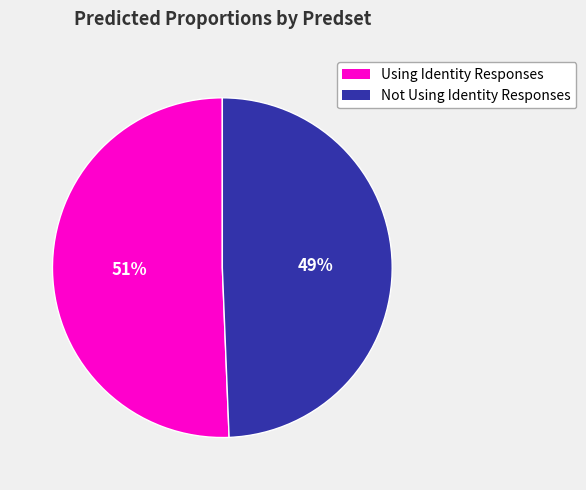

To the nearest percent, what is the average slice percentage?

50%